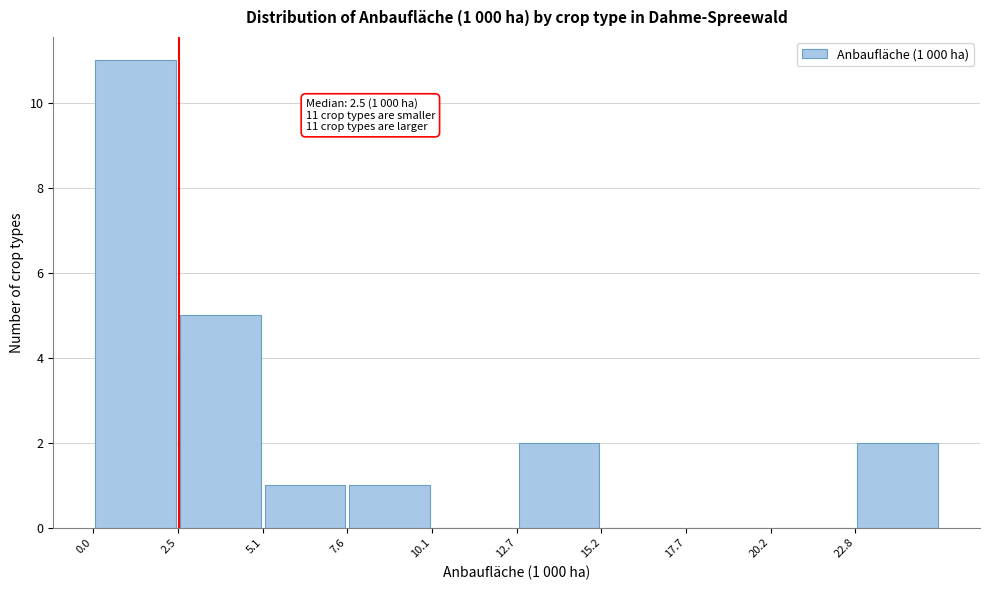

Over which range of the x-axis is the bar tallest?

0.0 to 2.5